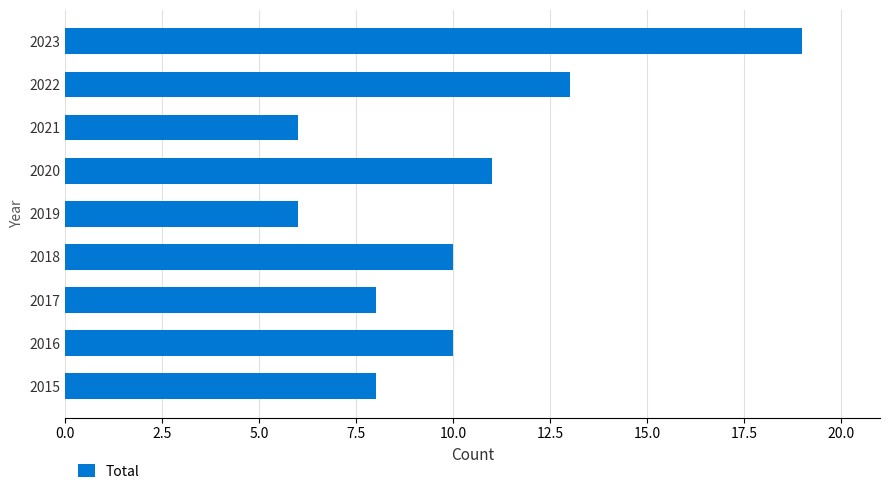

Which has a higher value, 2020 or 2017?

2020